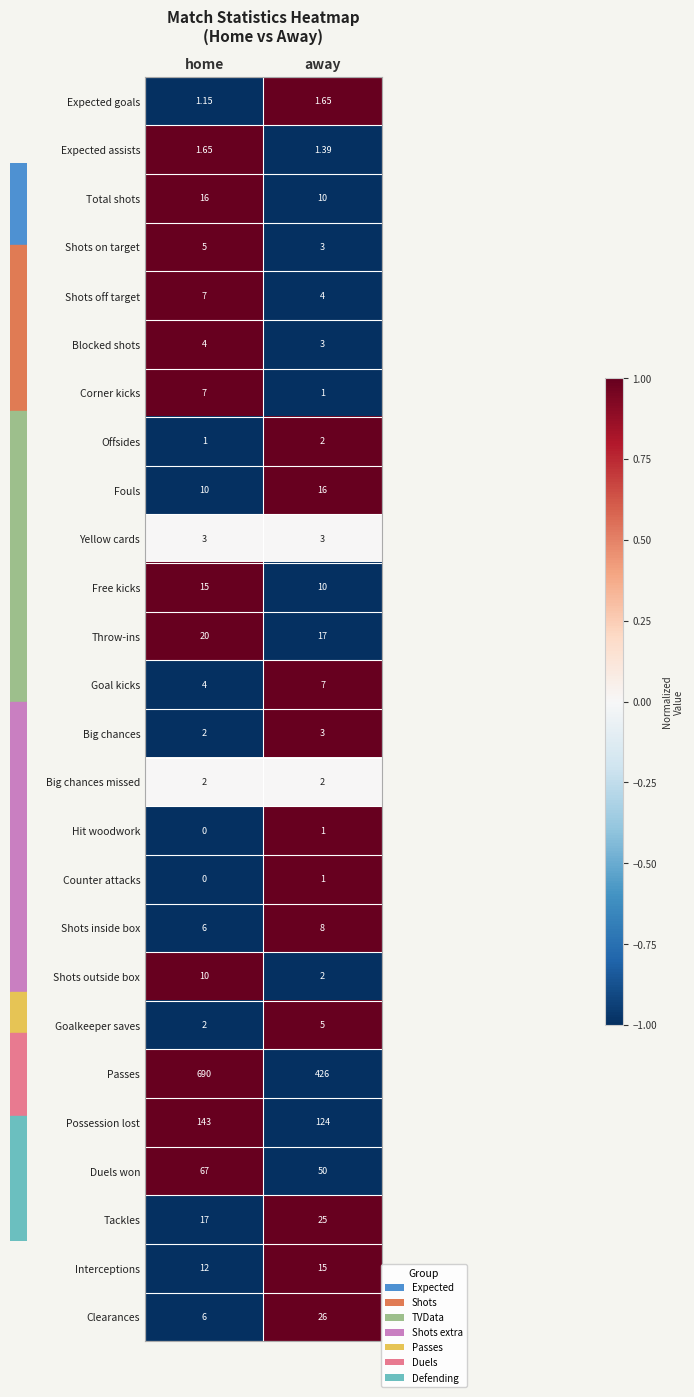

At which label is Hit woodwork closest to 0?

home